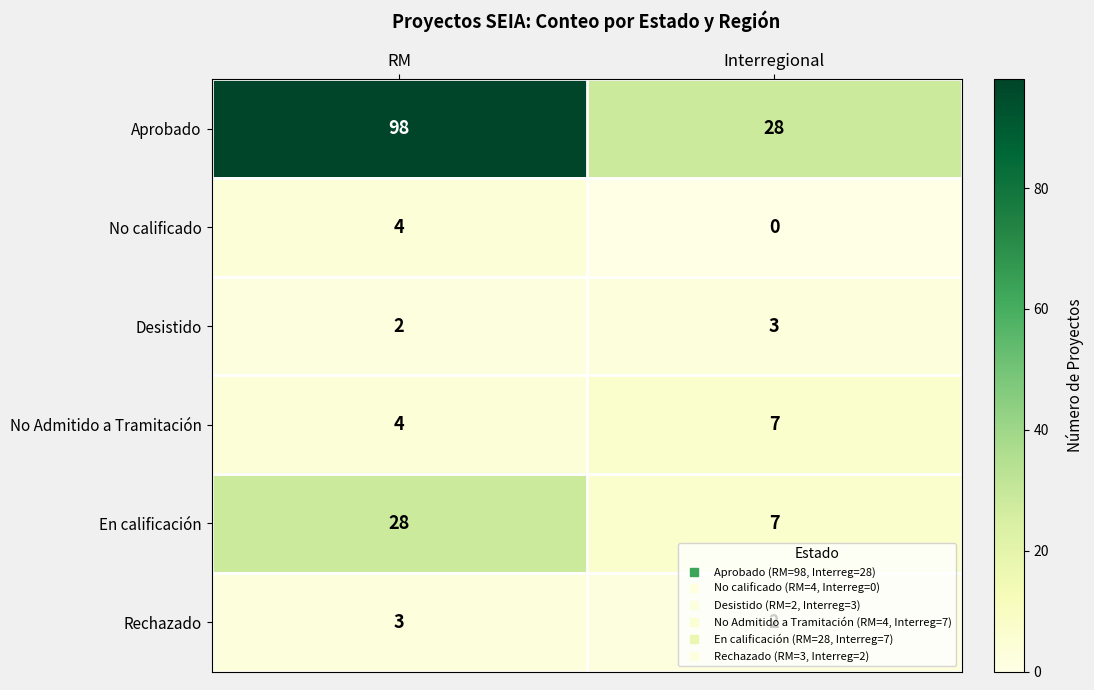

Which series has the largest total across all categories?

Aprobado